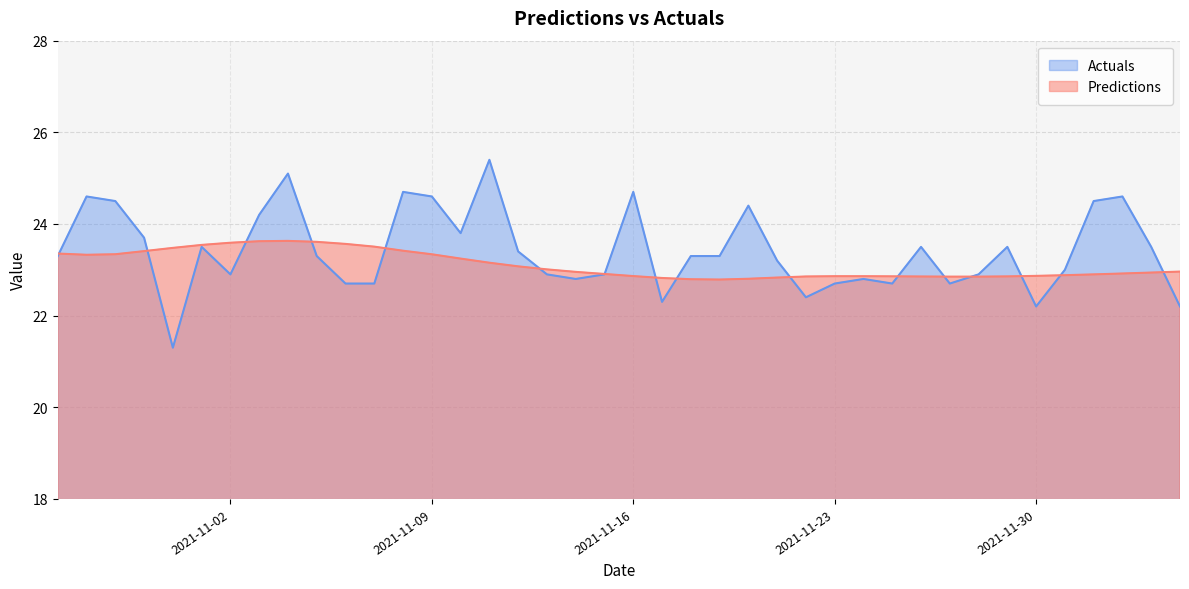

Which series has the largest total across all categories?

Actuals